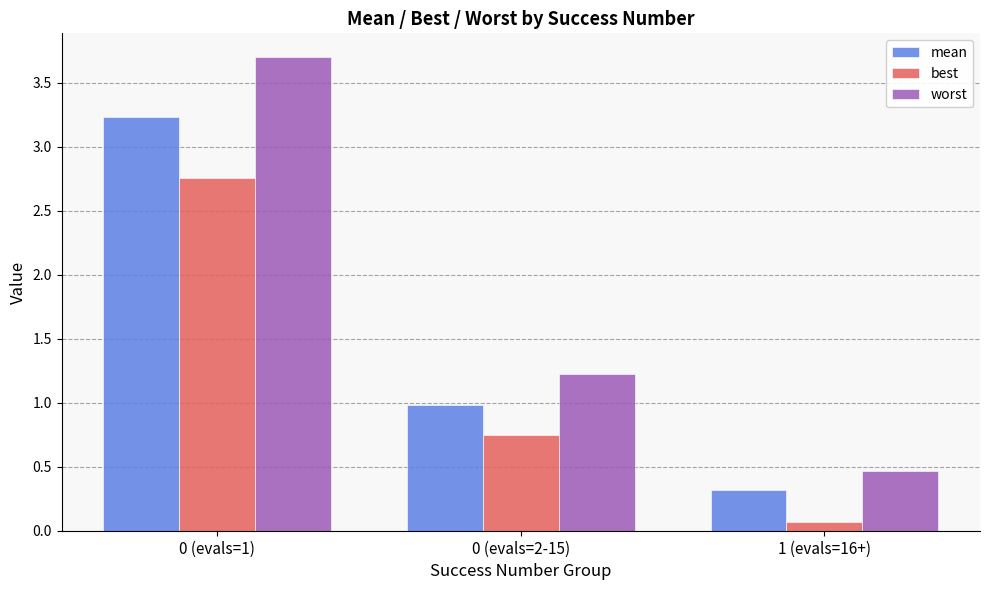

What value does the mean series have at 0 (evals=1)?

3.2